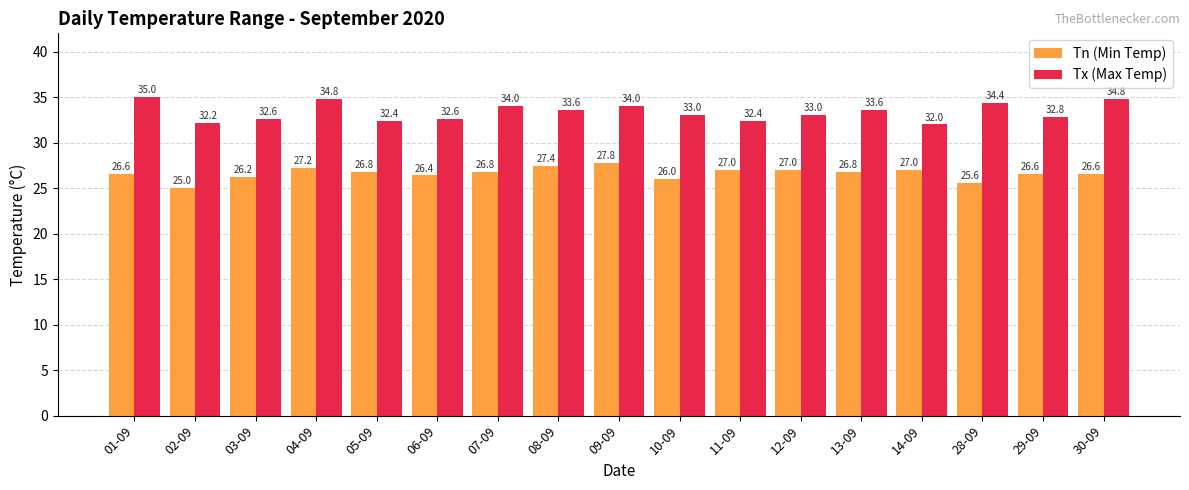

The Tx (Max Temp) series shows 46.1 at 03-09. True or false?

False